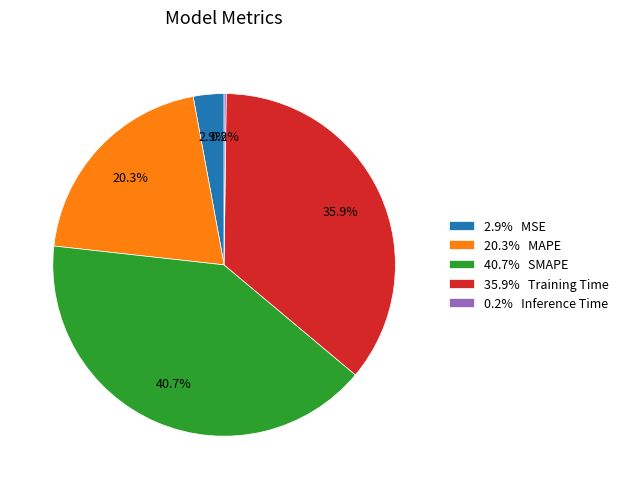

Which has a higher value, 20.3% MAPE or 35.9% Training Time?

35.9% Training Time